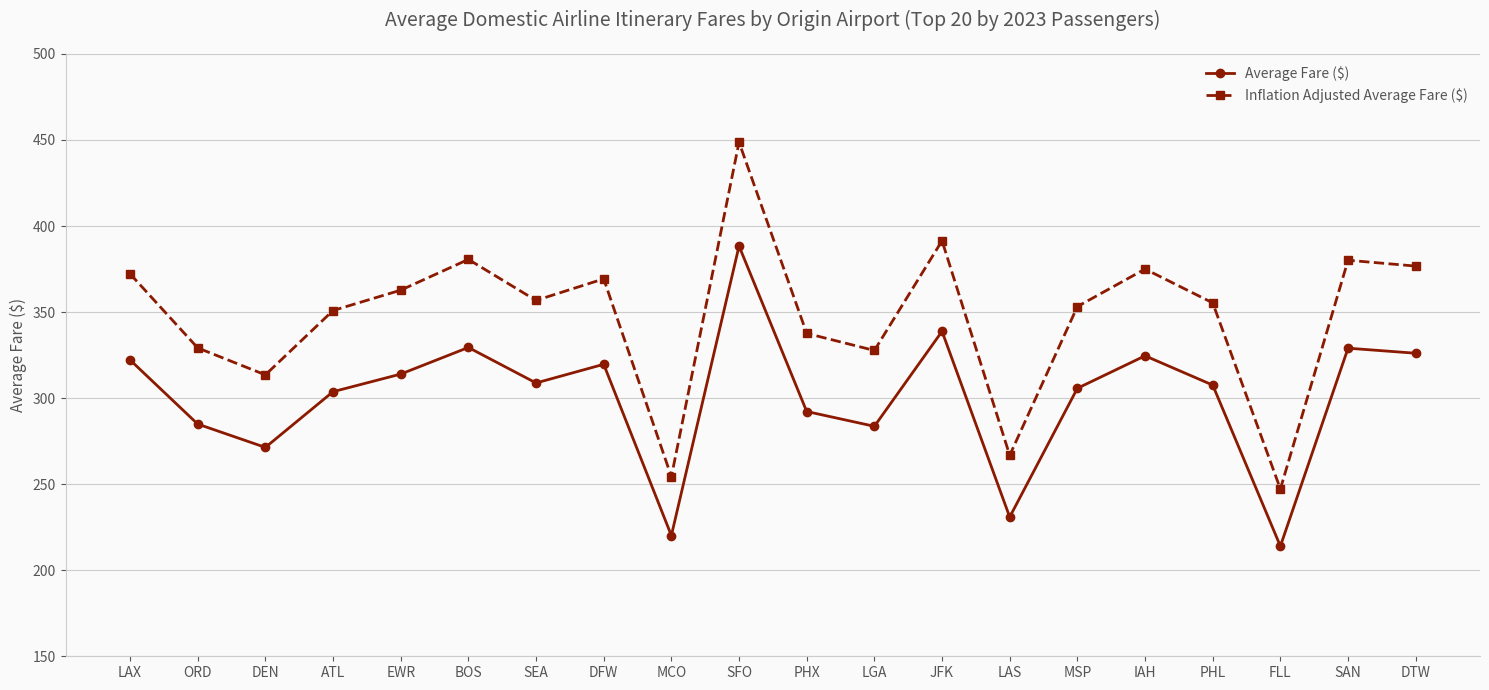

What is the sum of the Average Fare ($) values at PHL and SFO?

696.0